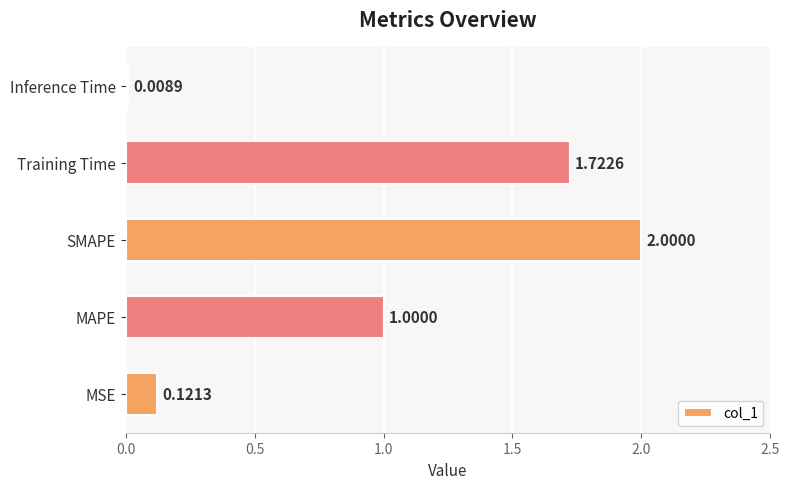

Which has a higher value, SMAPE or Training Time?

SMAPE